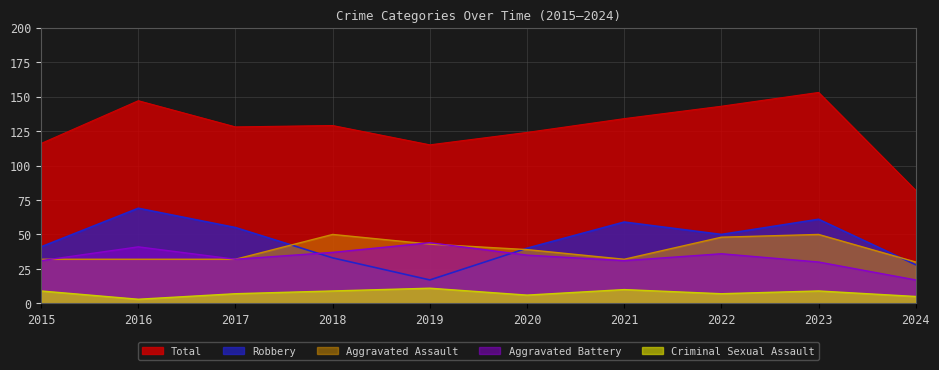

Where does the Criminal Sexual Assault series first go above 9?

2019